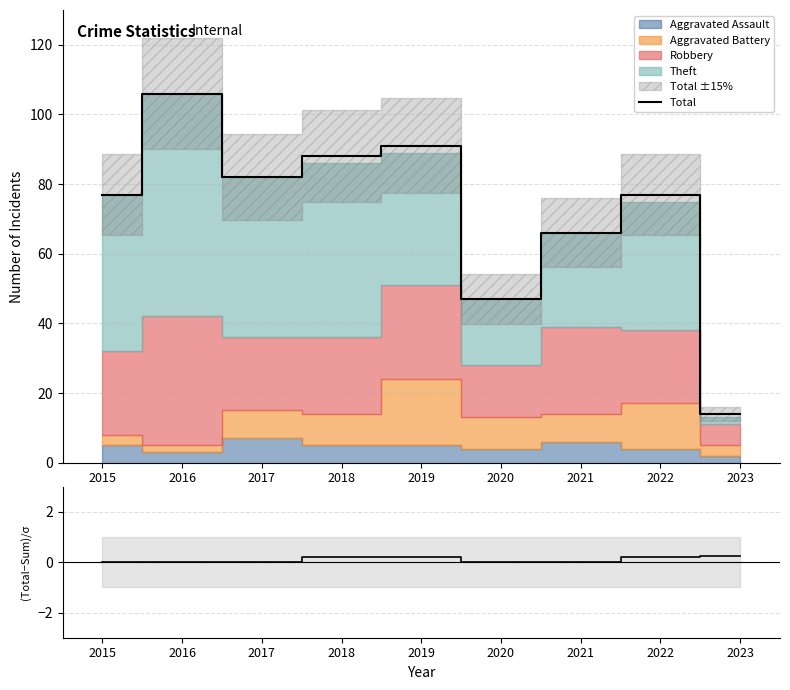

At which category does (Total-Sum)/sqrt(Sum) reach its first local peak?

2018